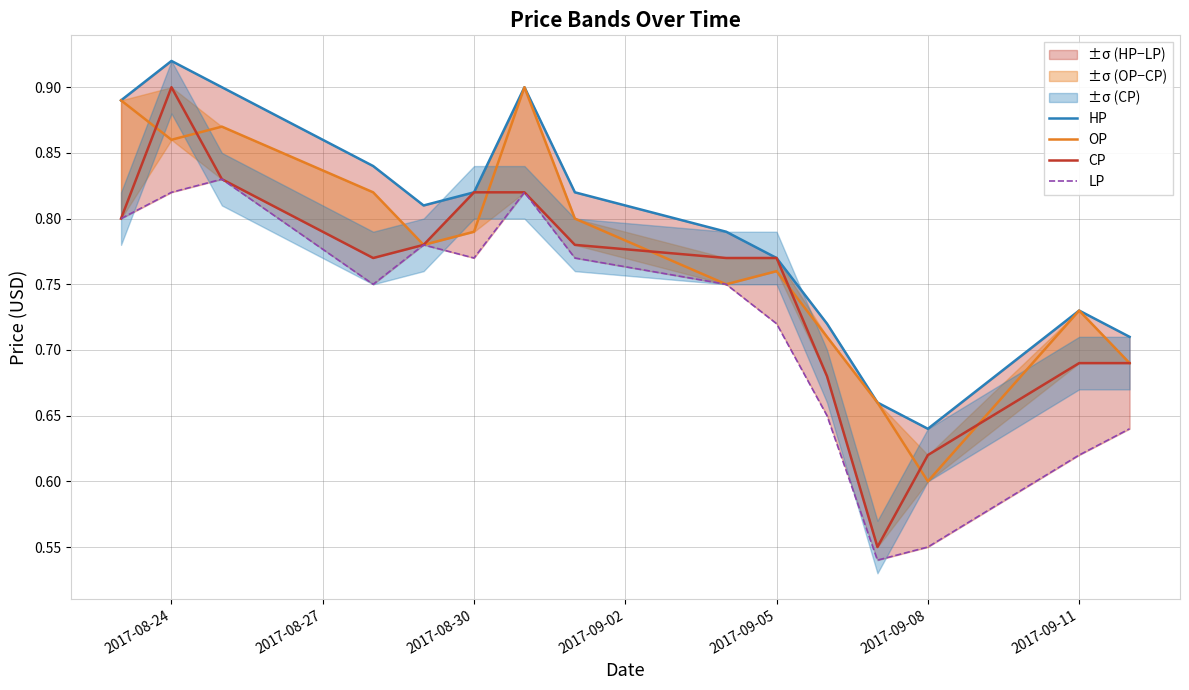

Rank the series by their average value, from lowest to highest.

LP, CP, OP, HP